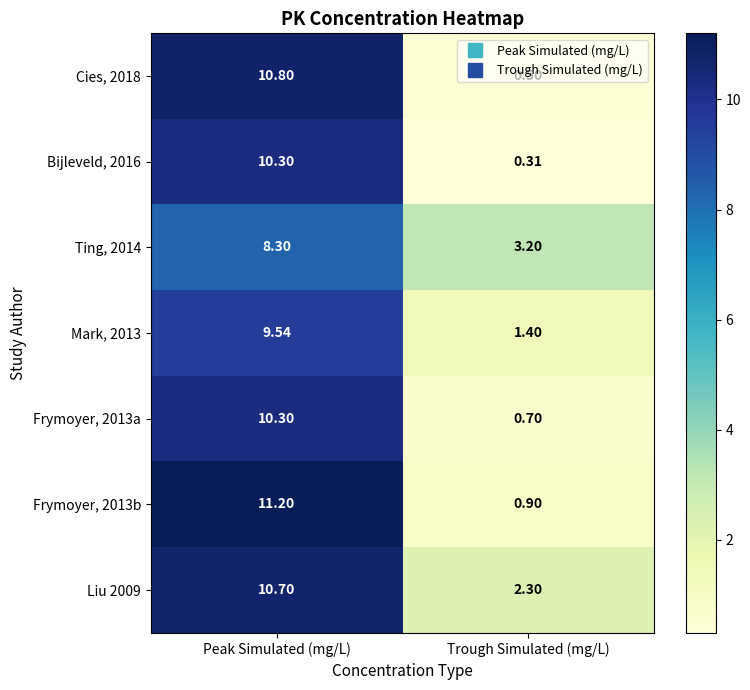

Rank the series at Trough Simulated (mg/L) from highest to lowest value.

Ting, 2014, Liu 2009, Mark, 2013, Frymoyer, 2013b, Frymoyer, 2013a, Cies, 2018, Bijleveld, 2016